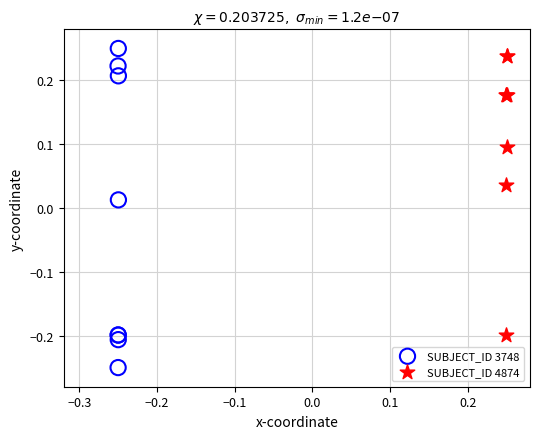

Which series reaches the minimum Y coordinate?

SUBJECT_ID 3748